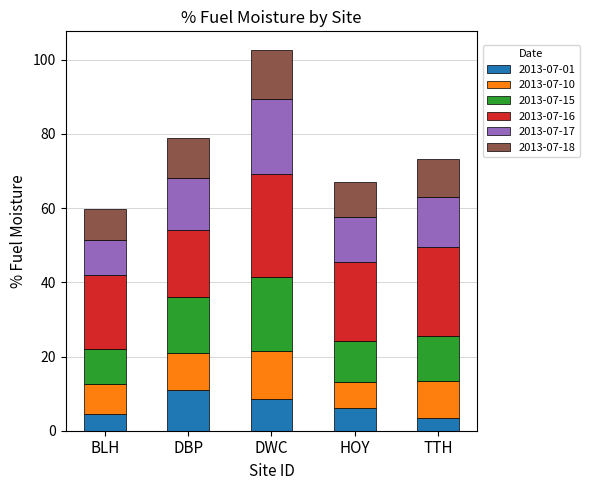

What is the difference between the 2013-07-01 values at TTH and DWC?

5.0